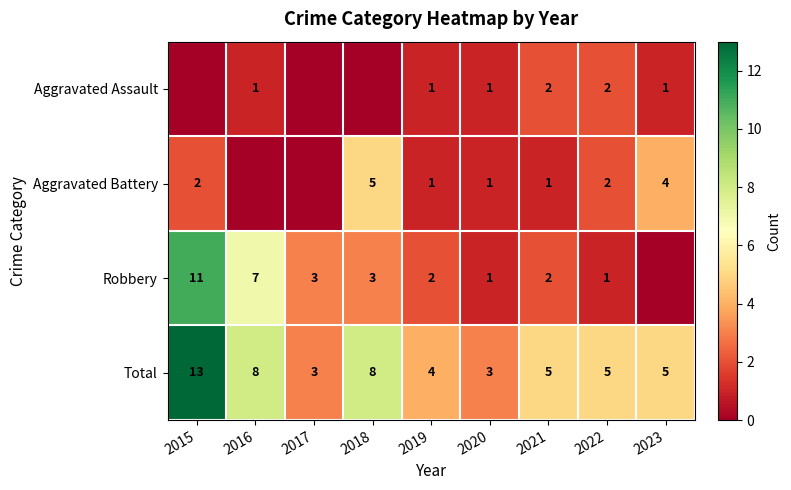

What is the sum of all Total values?

54